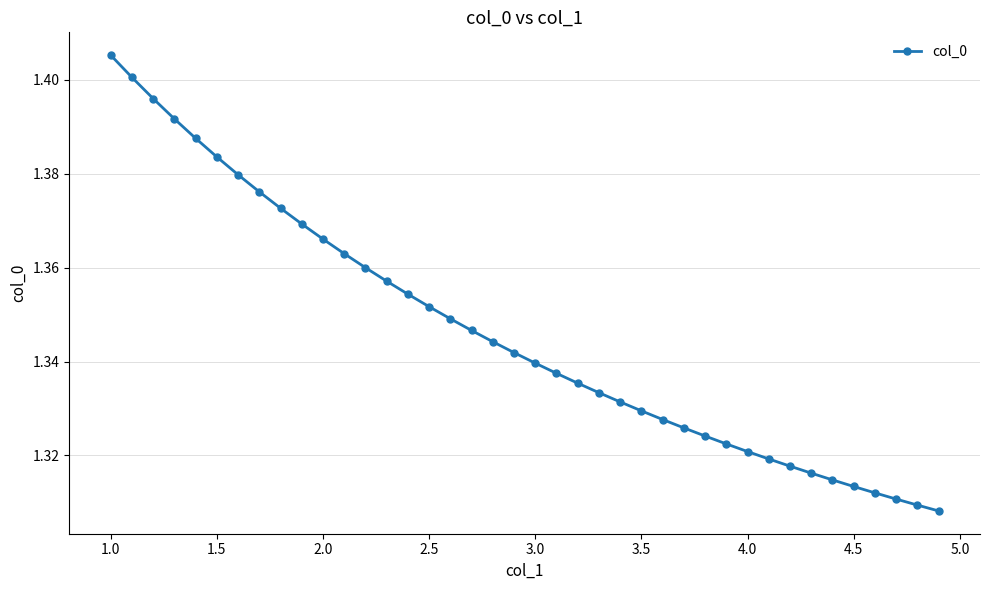

Count the number of categories in the chart.

40